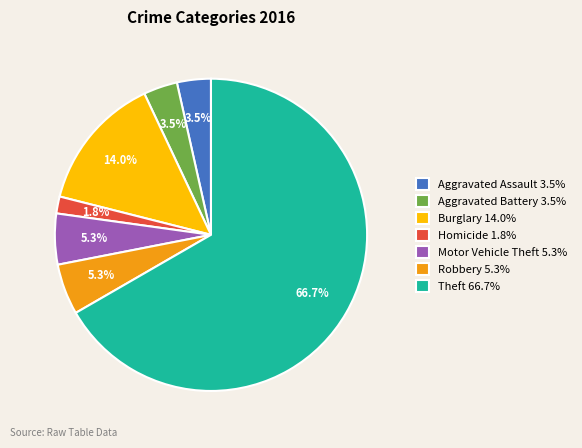

Which slice is the largest?

Theft